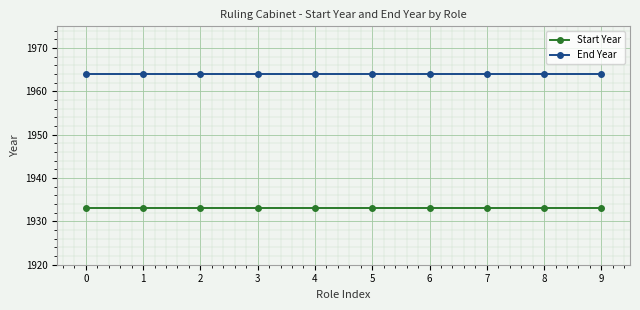

Is it true that Start Year equals 2651 at 9?

False